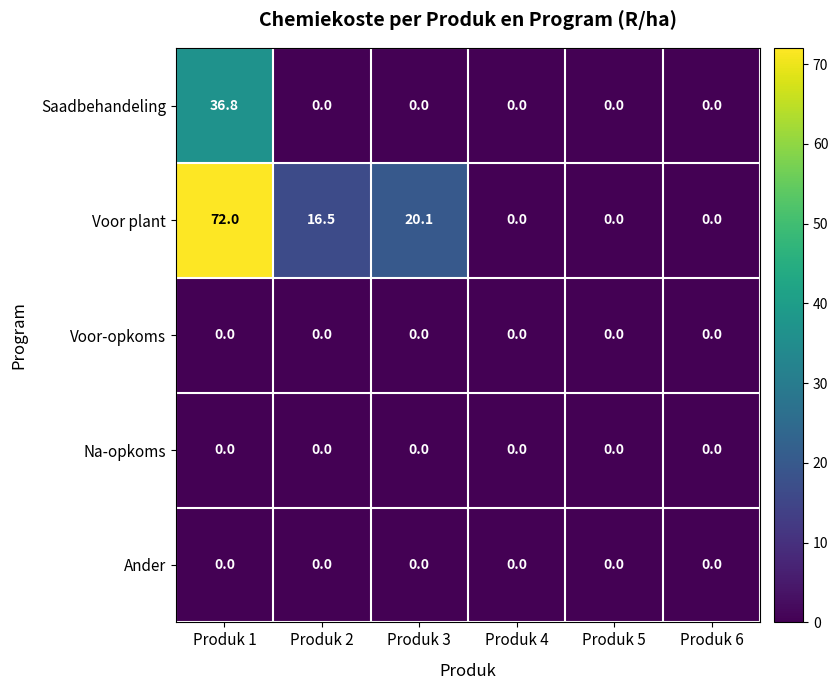

Count the number of data series in this chart.

5